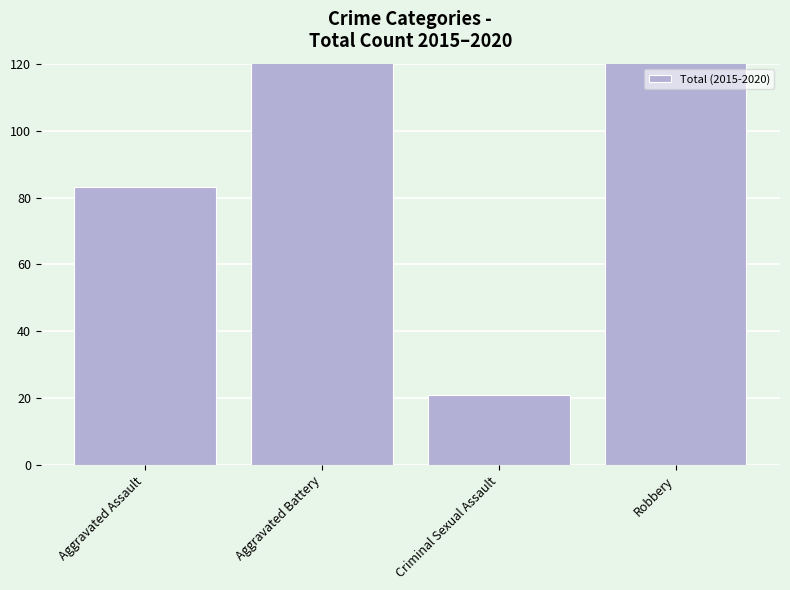

What is the label of the 3rd bar from the left?

Criminal Sexual Assault